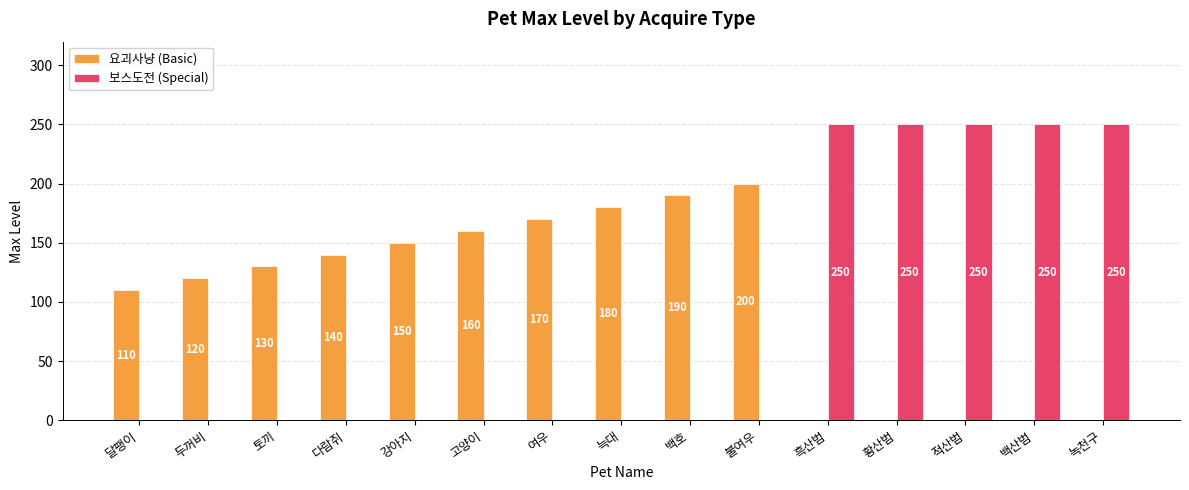

What are all the series names shown in the legend?

요괴사냥 (Basic), 보스도전 (Special)